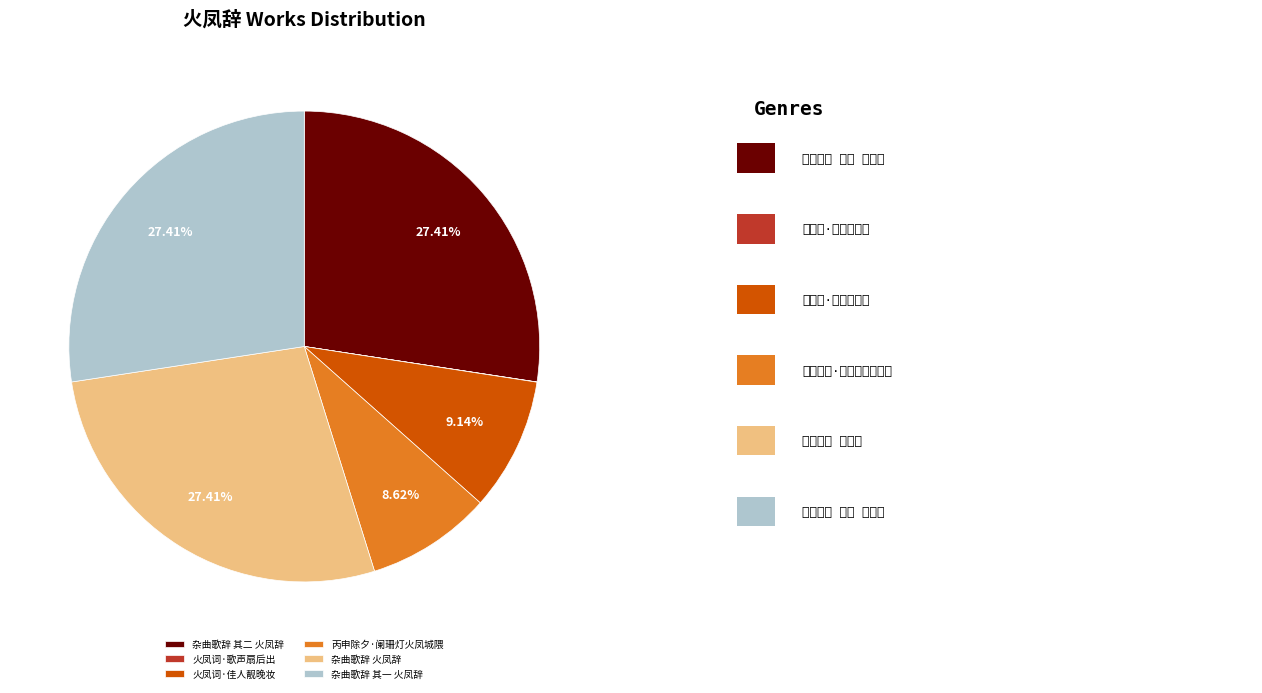

What percentage is NOT represented by 丙申除夕·阑珊灯火凤城隈?

91.4%